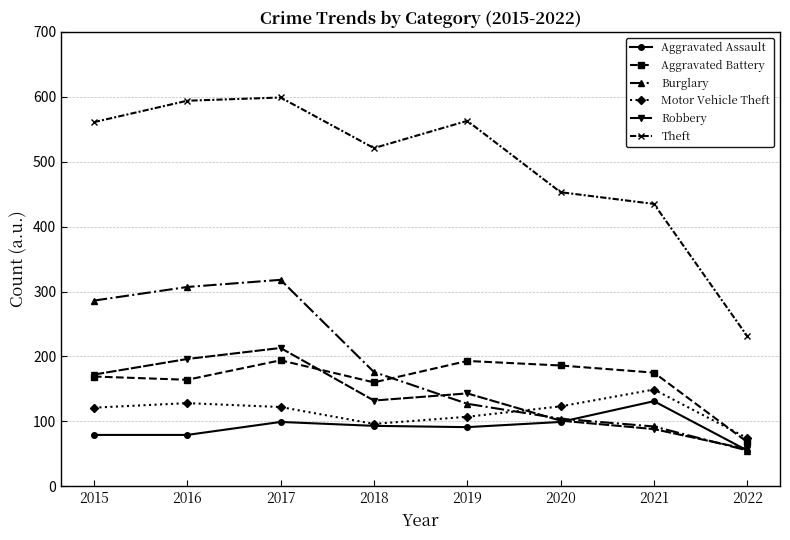

Does the chart display data point markers on the line(s)?

Yes